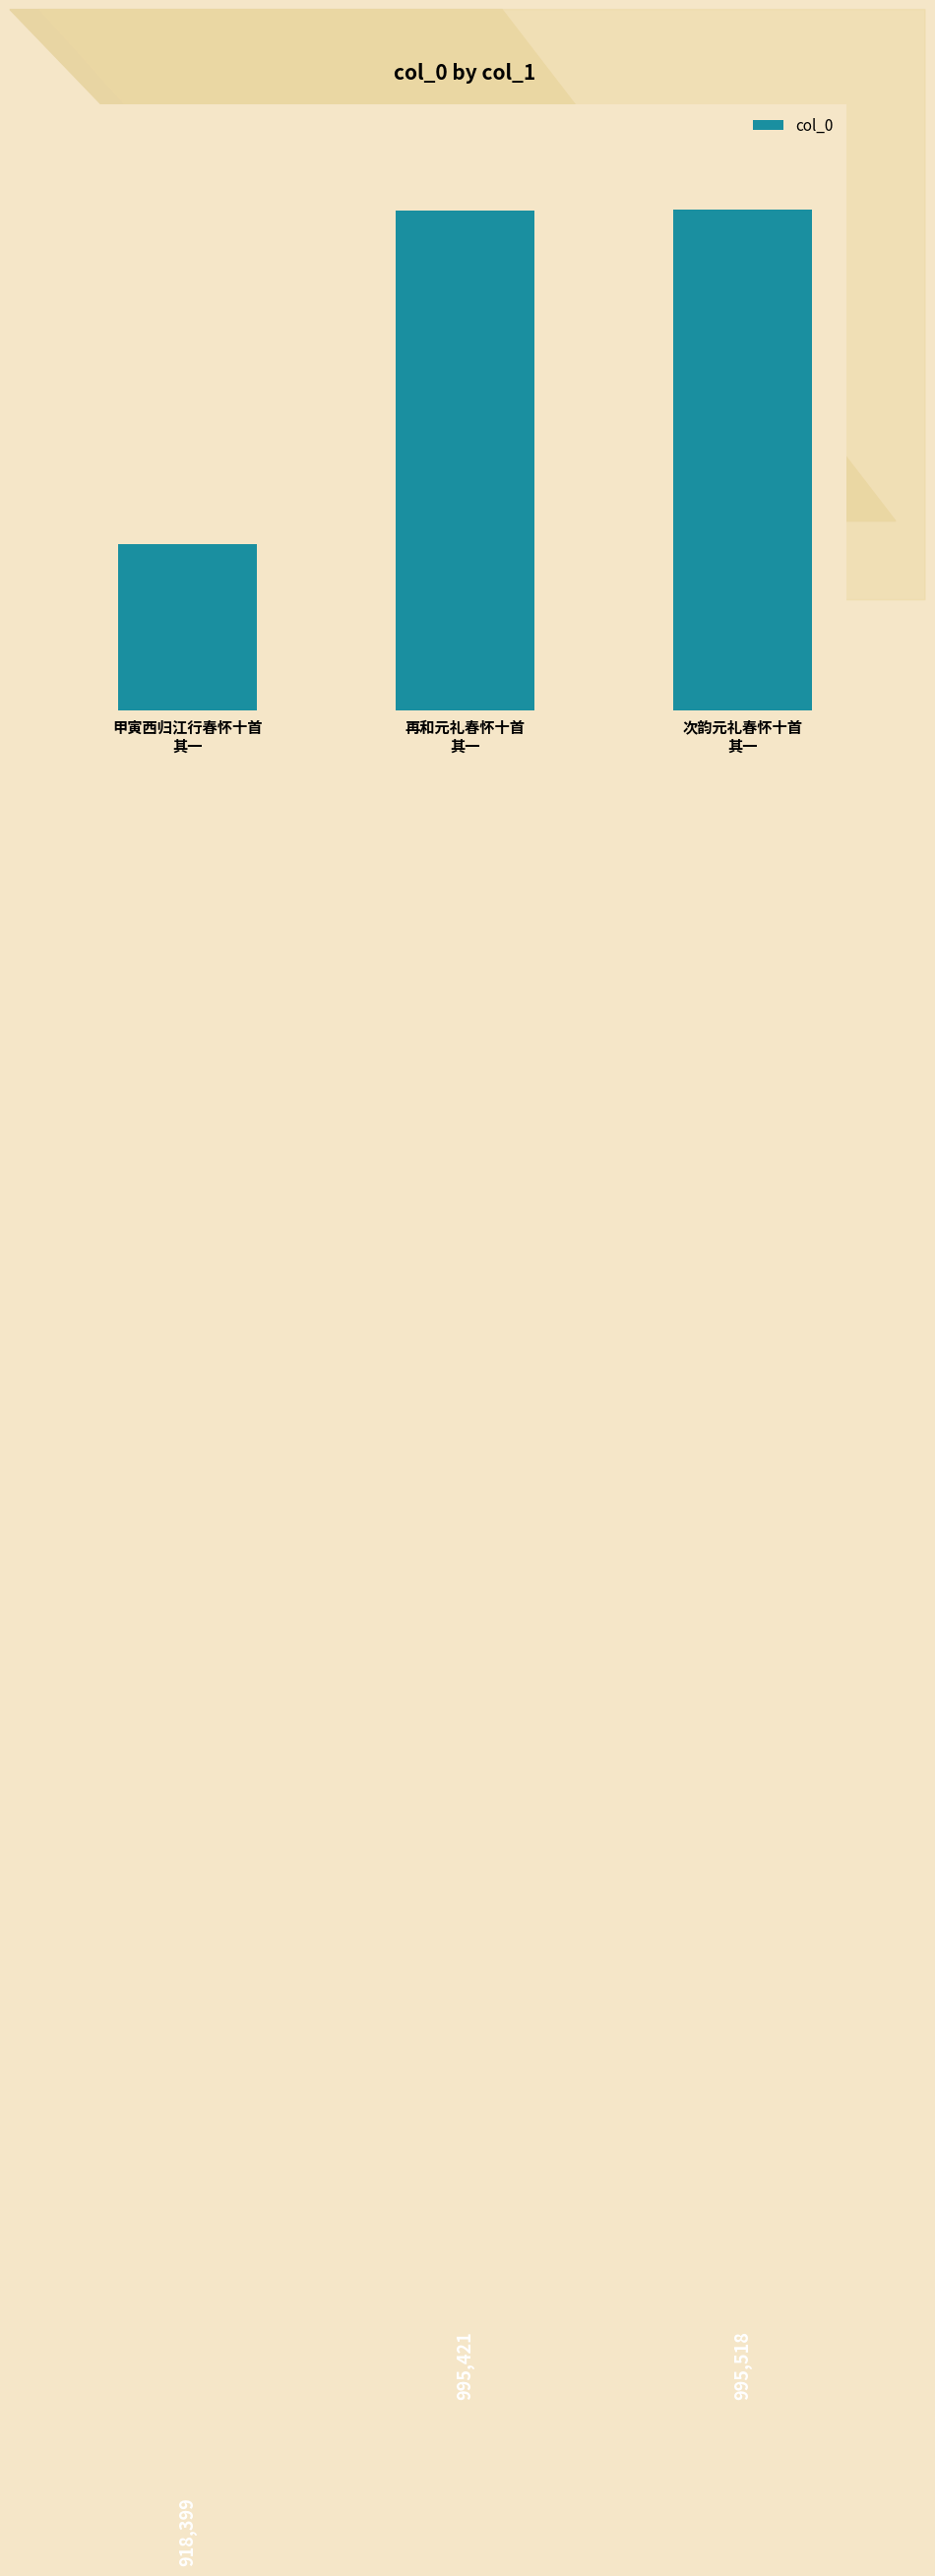

List the labels in order of value, smallest first.

甲寅西归江行春怀十首
其一, 再和元礼春怀十首
其一, 次韵元礼春怀十首
其一